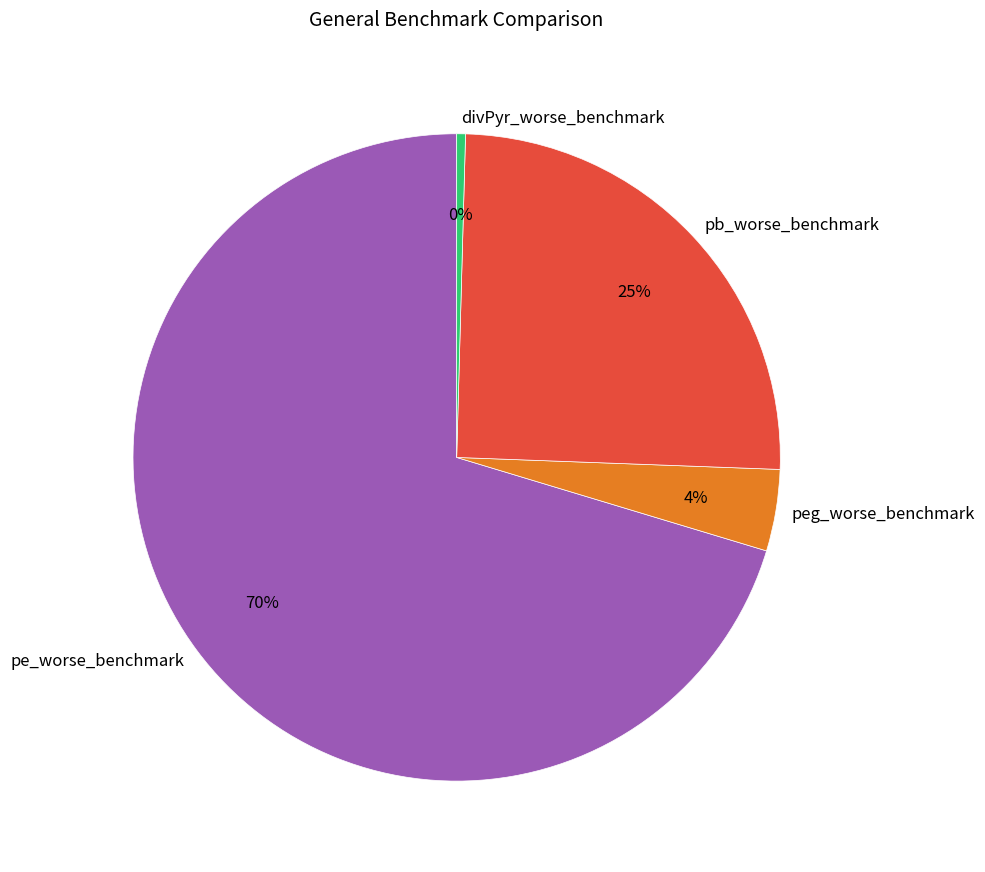

The peg_worse_benchmark slice represents 13% of the pie. True or false?

False